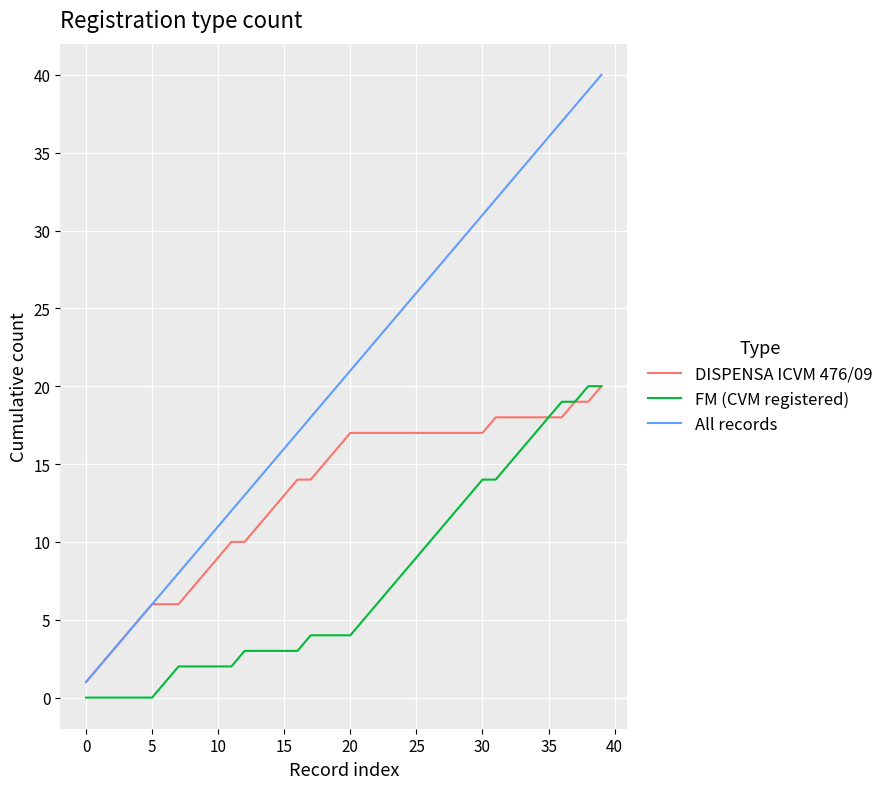

Which series has the widest spread of values?

All records